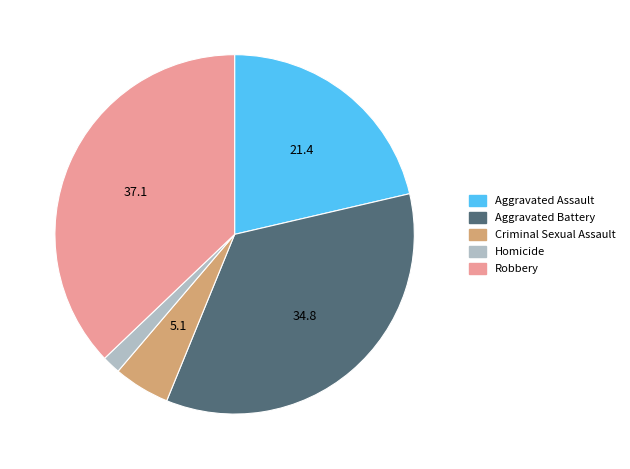

Between Aggravated Battery and Aggravated Assault, which is larger?

Aggravated Battery